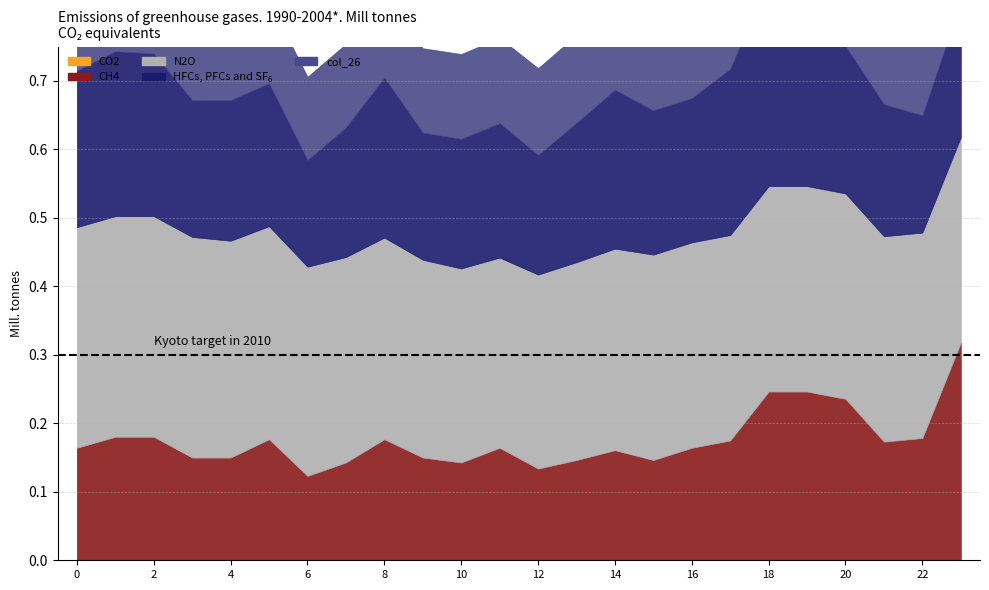

Rank the series by their maximum value, from highest to lowest.

N2O, CH4, HFCs PFCs SF6, col_26, CO2